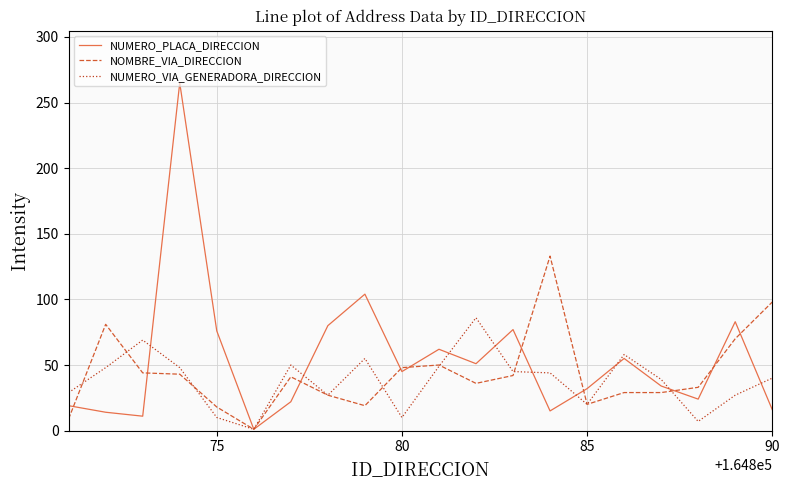

List the series in order of their peak value, lowest first.

NUMERO_VIA_GENERADORA_DIRECCION, NOMBRE_VIA_DIRECCION, NUMERO_PLACA_DIRECCION